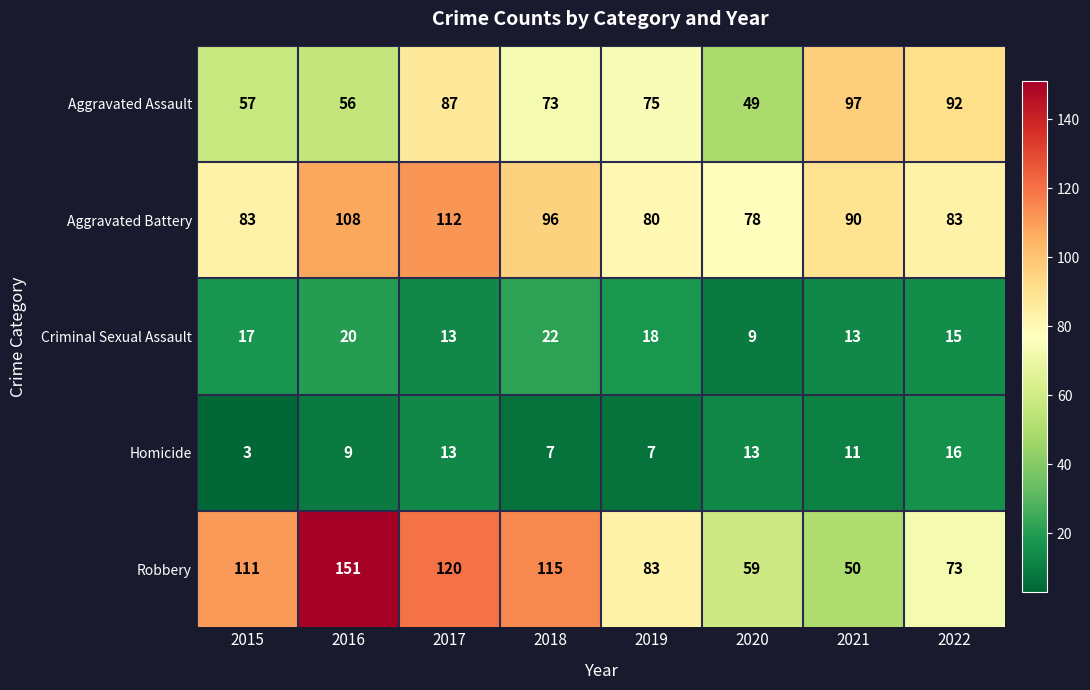

Which series has the largest total across all categories?

Robbery